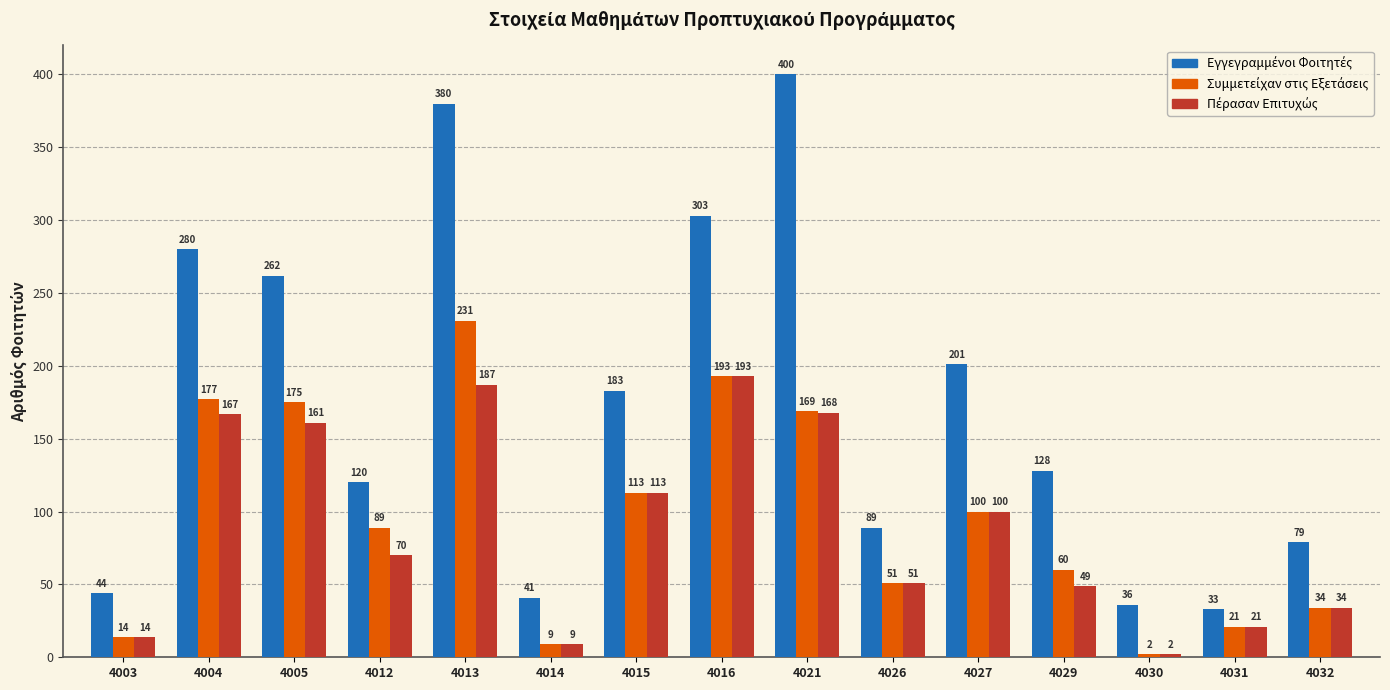

At which category does the chart reach its minimum across all series?

4030